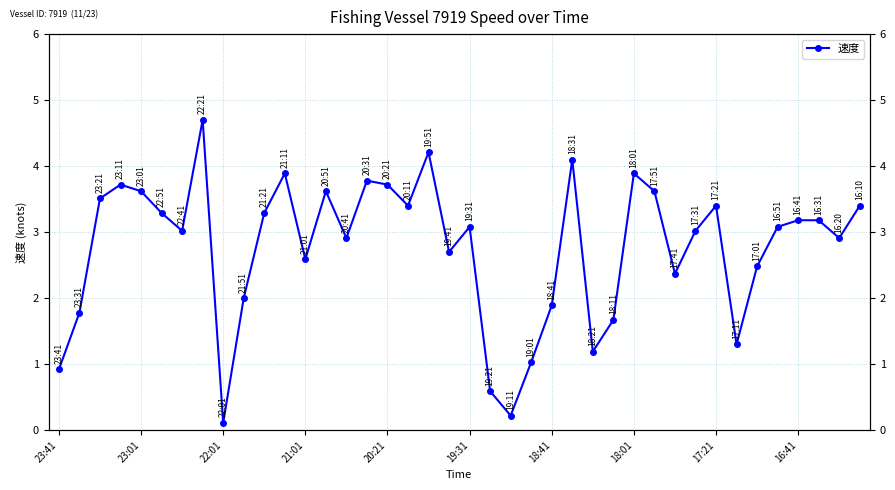

What is the average value?

2.8